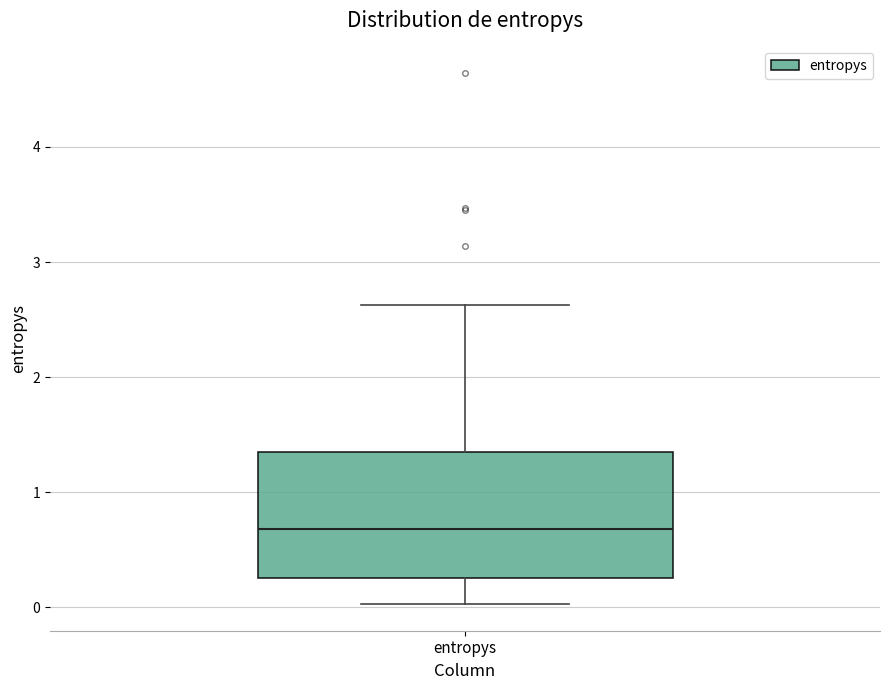

Transcribe this box plot: give where the median line is, the range the box spans, and where the two whiskers end, as read against the y-axis. The values are not printed on the chart, so give them approximately, as read against the axis.

median 0.7, box 0.3 to 1.4, whiskers 0.0 to 2.6